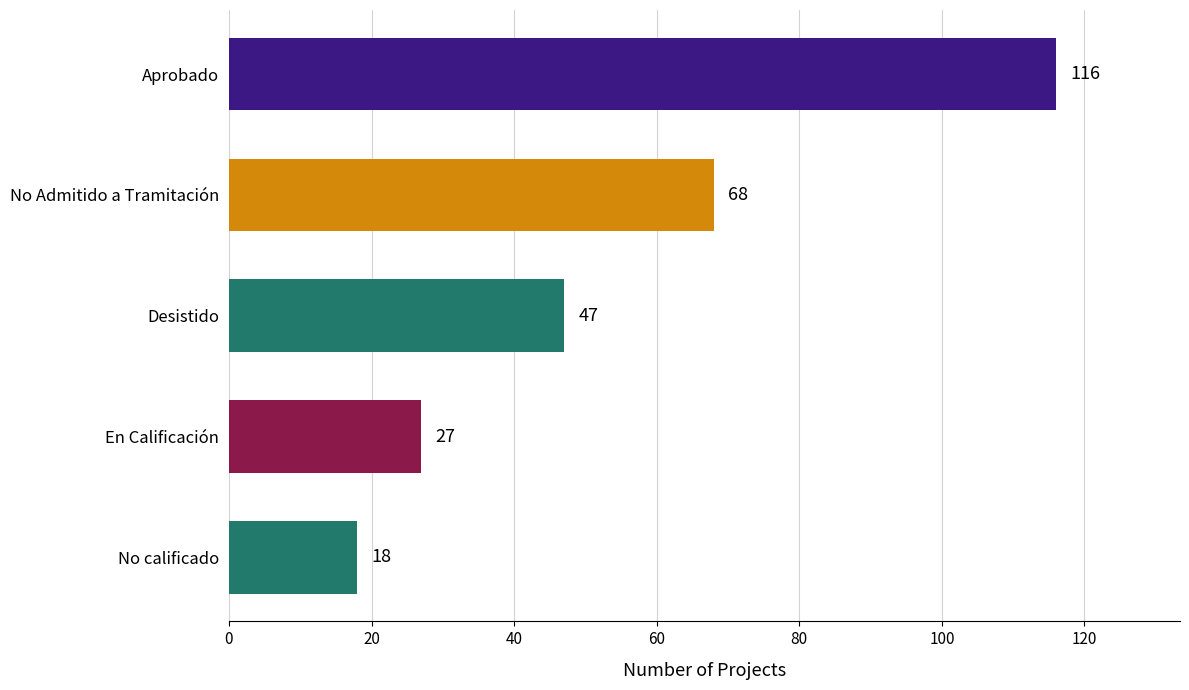

What is the label of the 1st bar from the top?

Aprobado